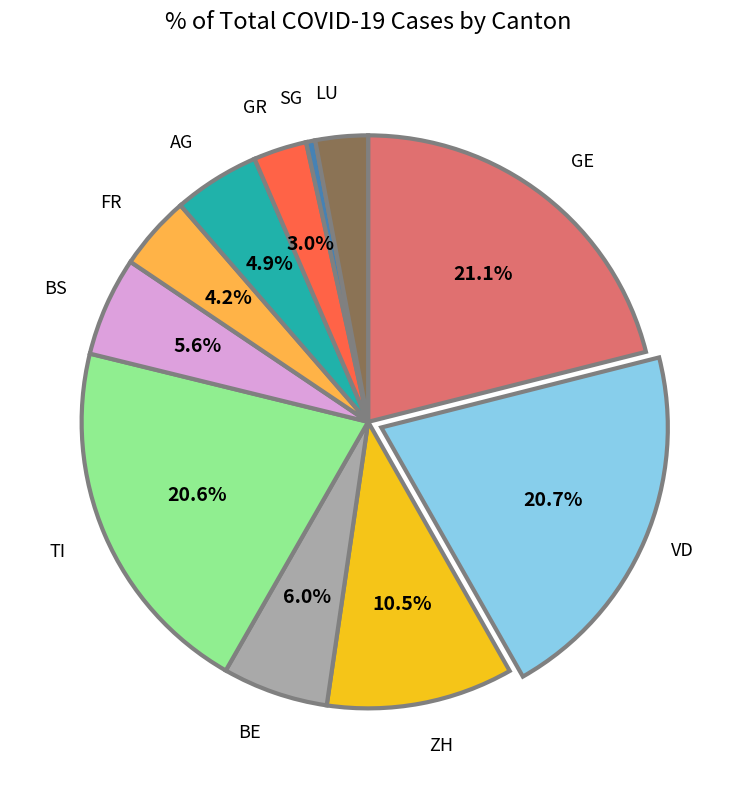

Is there any slice that represents more than half of the pie?

No